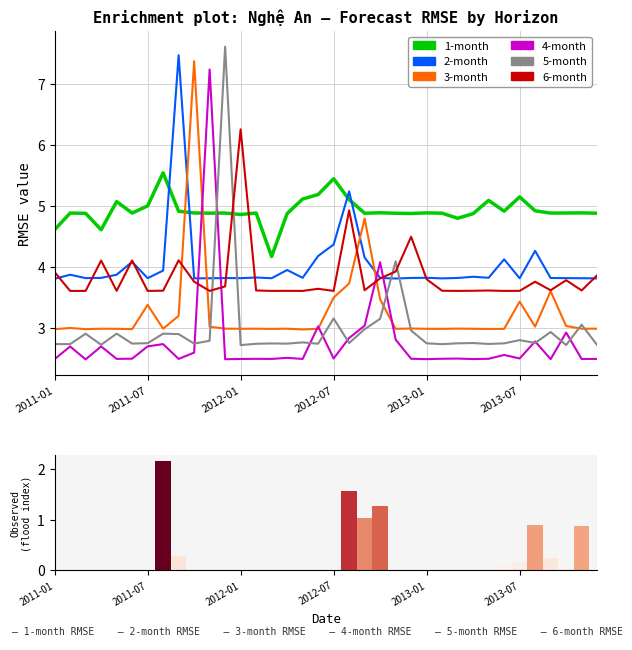

Rank the series by their maximum value, from lowest to highest.

1-month, 6-month, 4-month, 3-month, 2-month, 5-month